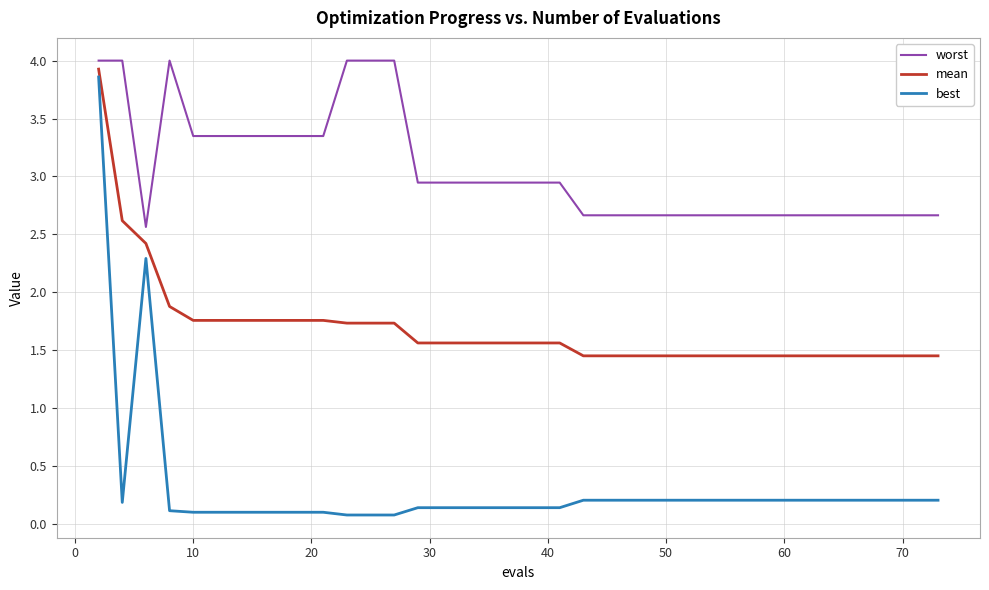

Which series has the largest total across all categories?

worst